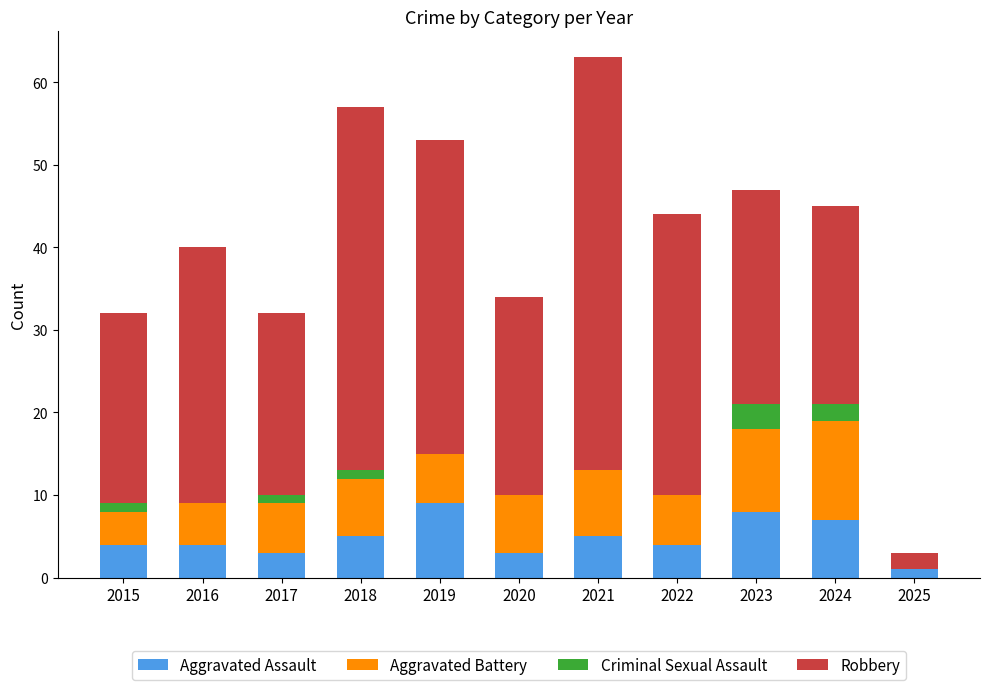

What are all the series names shown in the legend?

Aggravated Assault, Aggravated Battery, Criminal Sexual Assault, Robbery